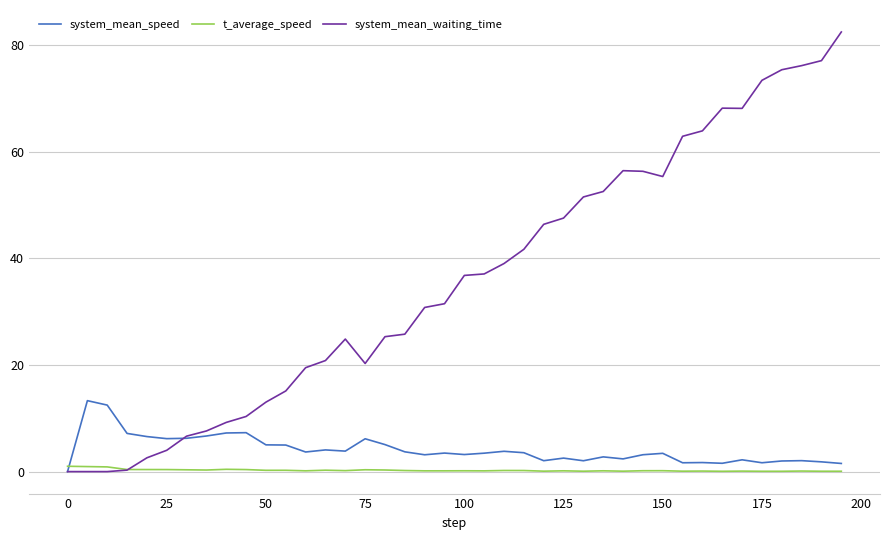

What is the difference between the maximum and second lowest values in the system_mean_waiting_time series?

82.5